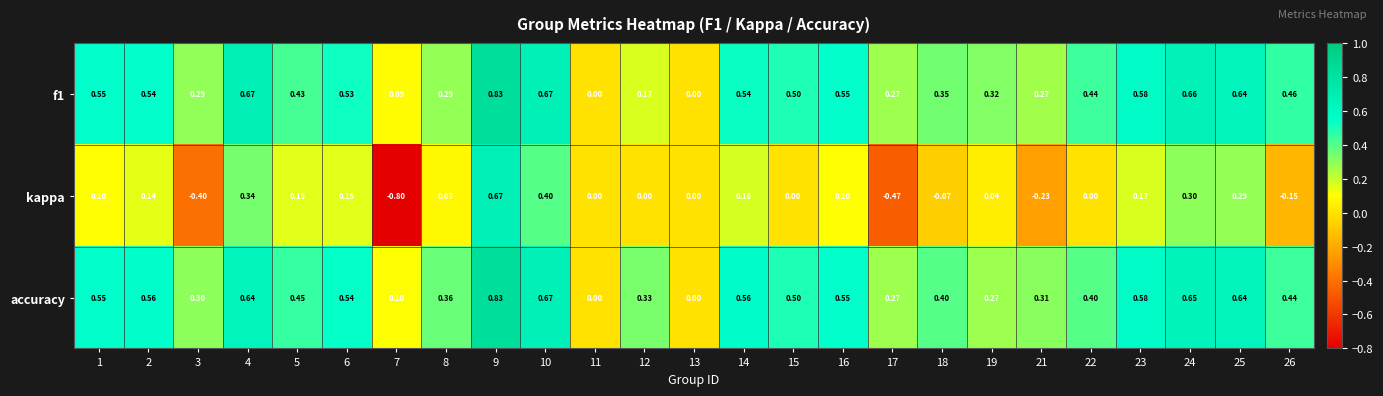

How many data points does each series have?

25